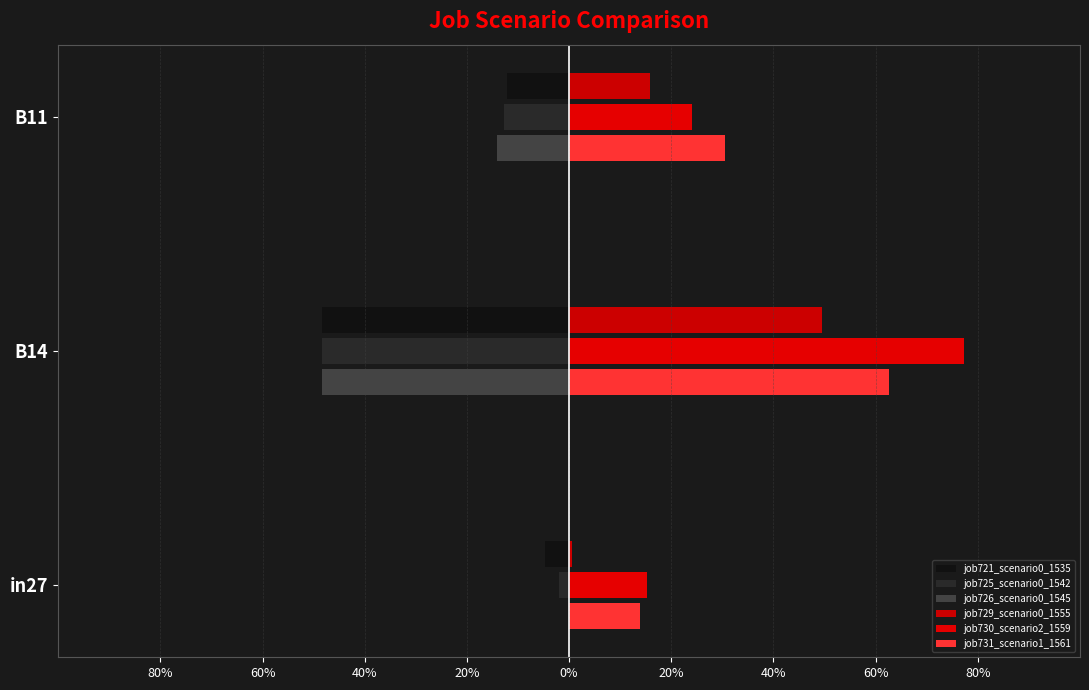

Which series has the widest spread of values?

job730_scenario2_1559